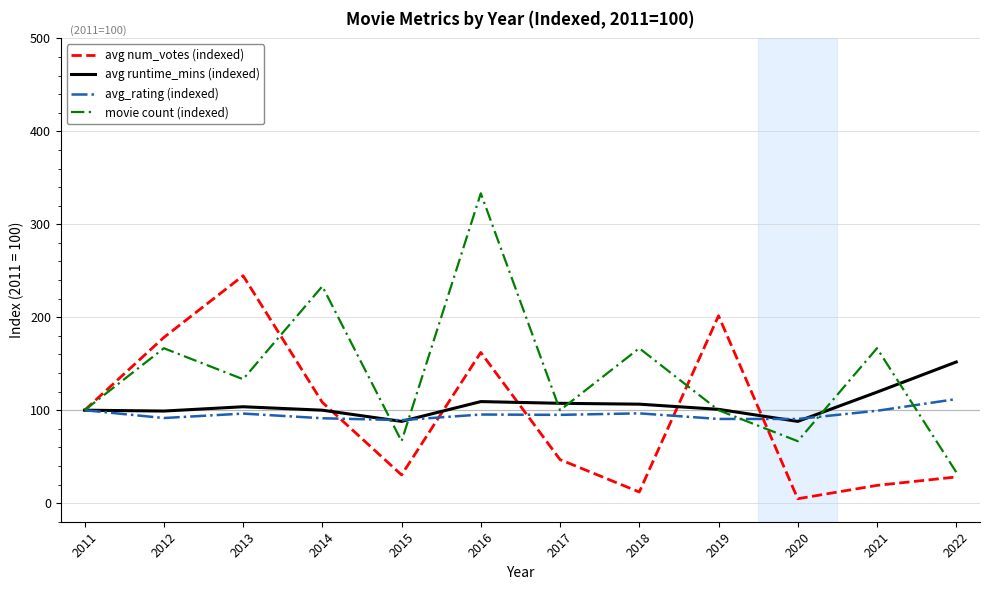

In movie count (indexed), how many points are lower than both neighbors (excluding endpoints)?

4